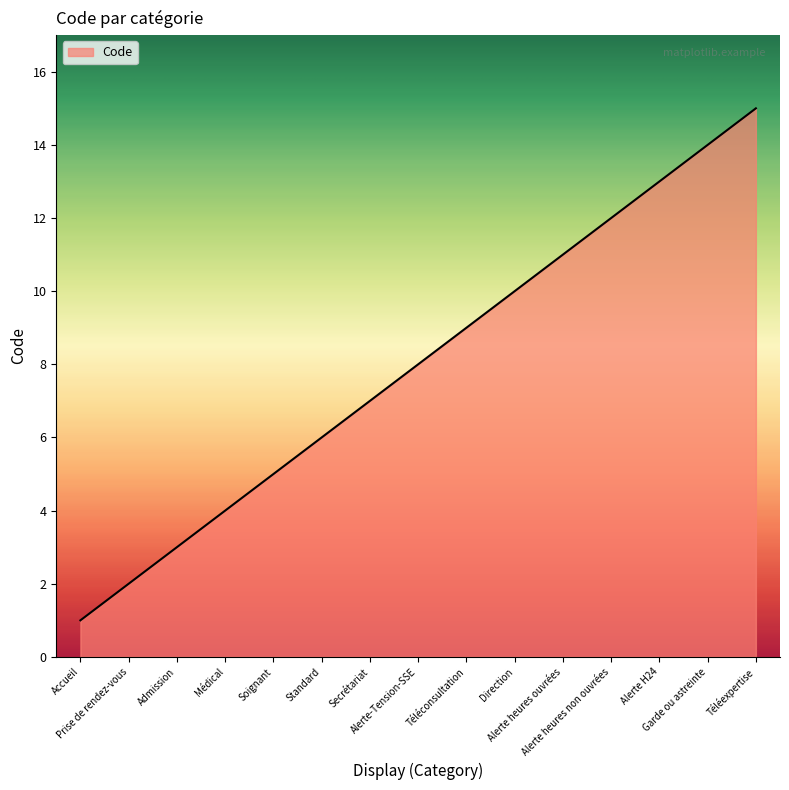

What is the minimum value shown in the chart?

1